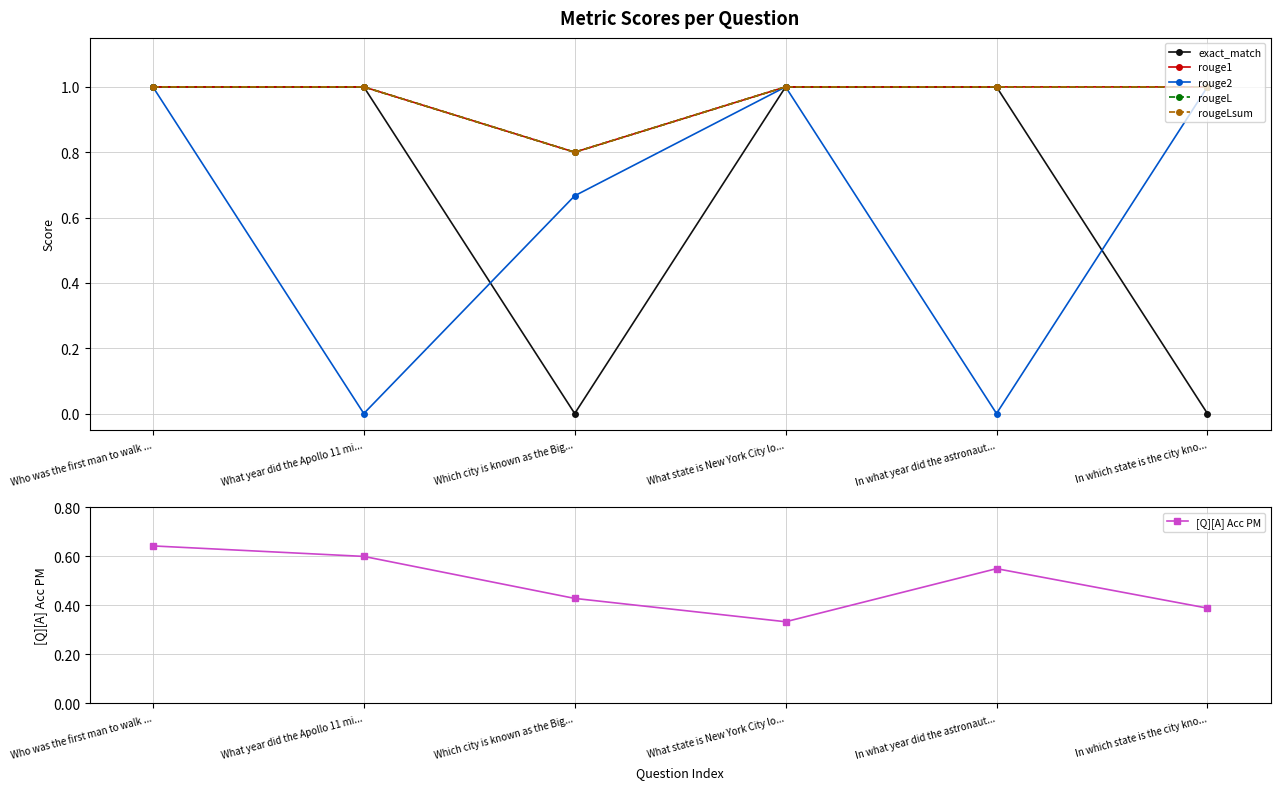

What is the difference between the maximum and minimum values in the exact_match series?

1.0